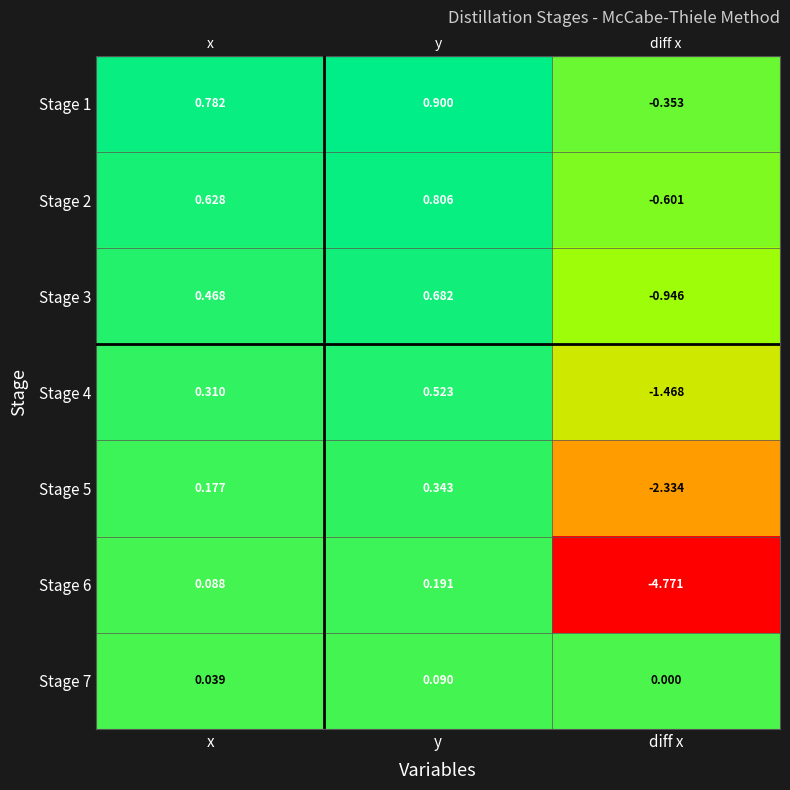

List the labels in order of Stage 4 value, largest first.

y, x, diff x